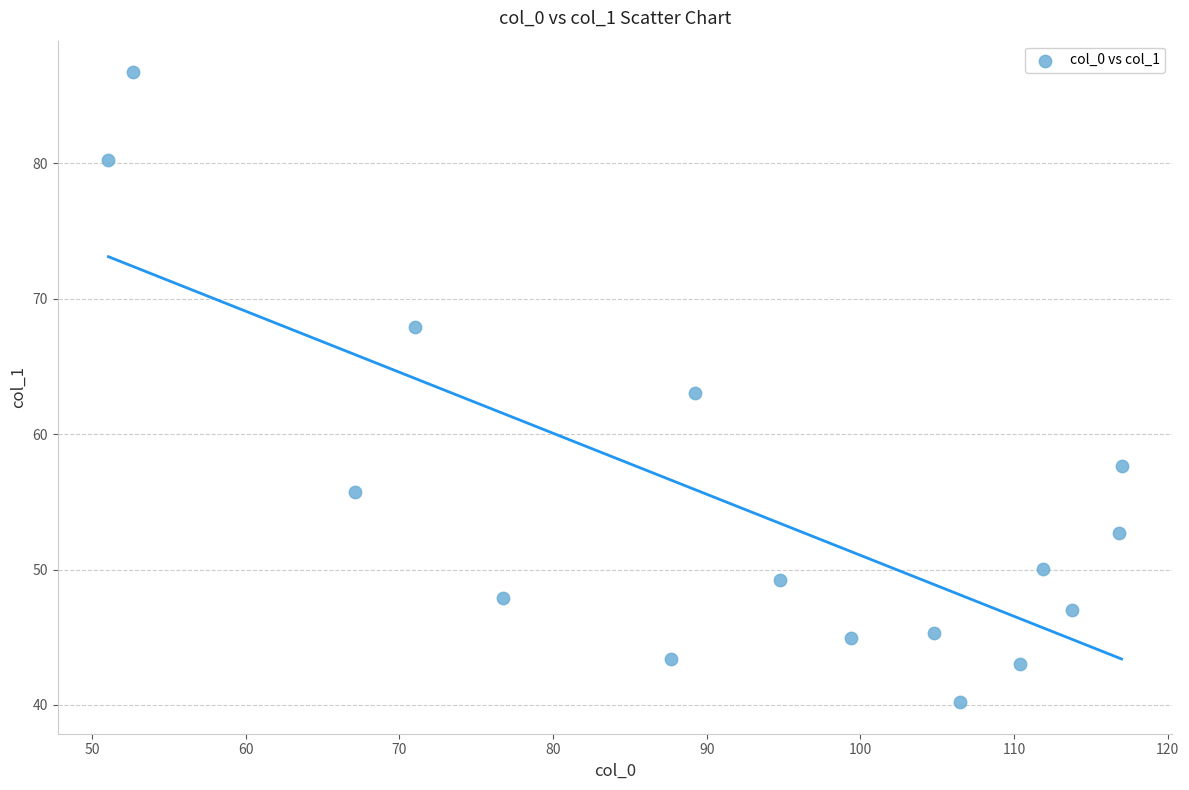

What is the range of Y values (max minus min)?

46.5